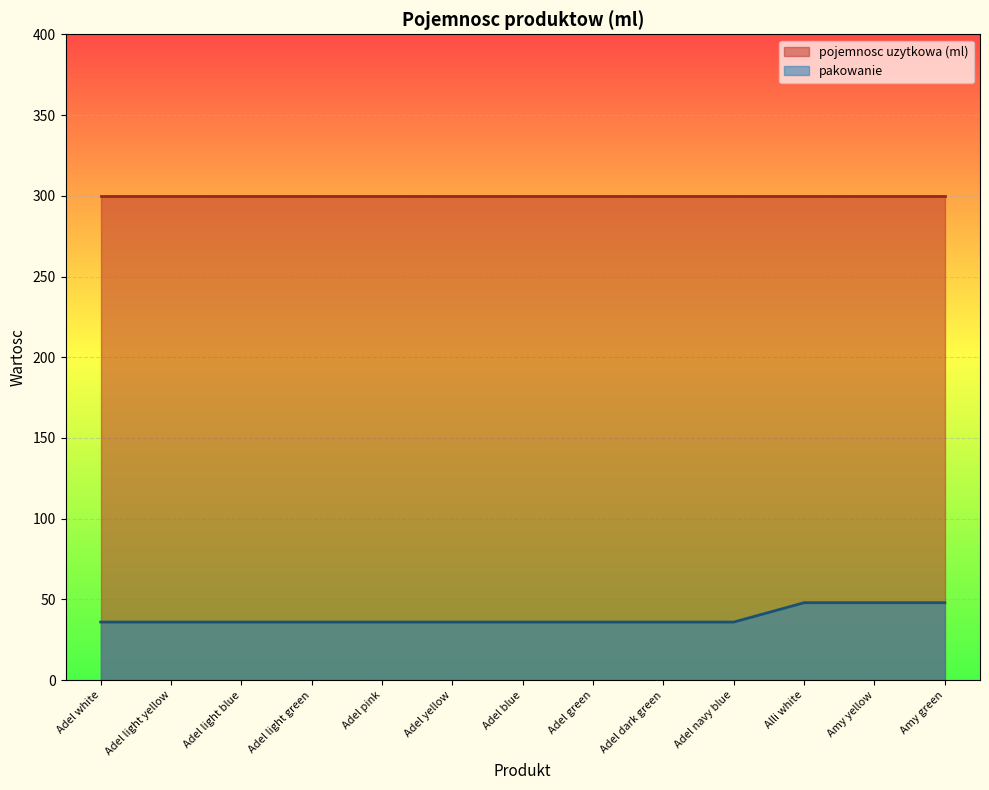

What is the difference between the maximum and minimum values in the pakowanie series?

12